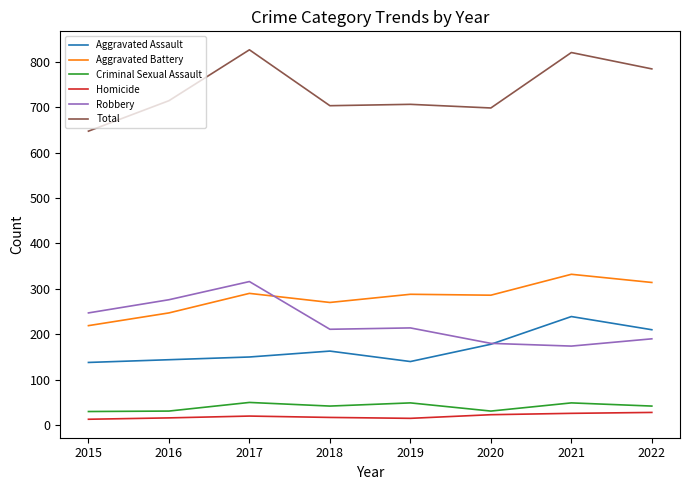

Which series has the largest range (max minus min)?

Total